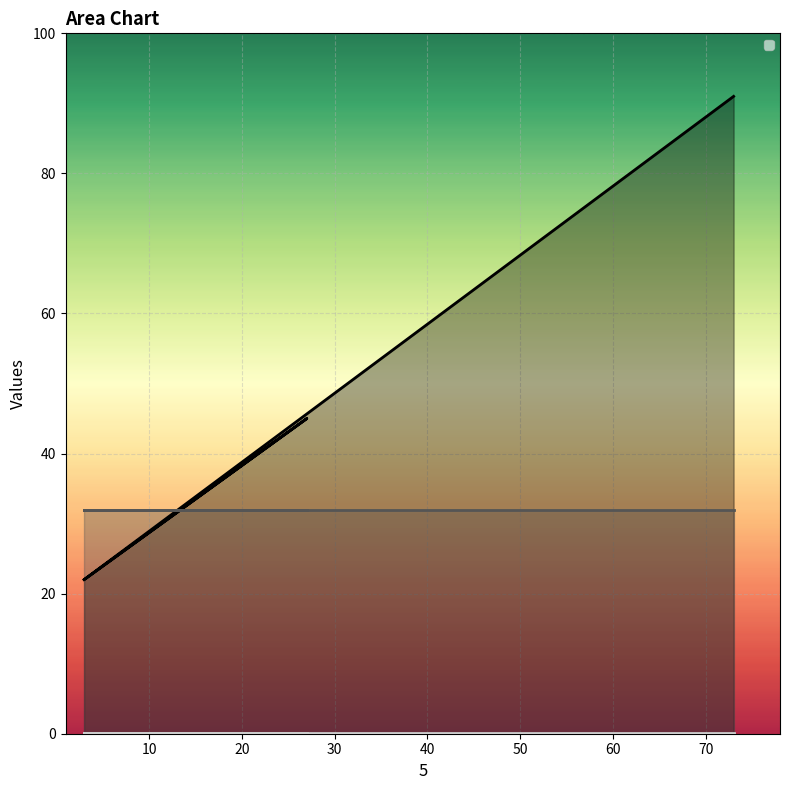

At which category does _1 reach its first local valley?

3